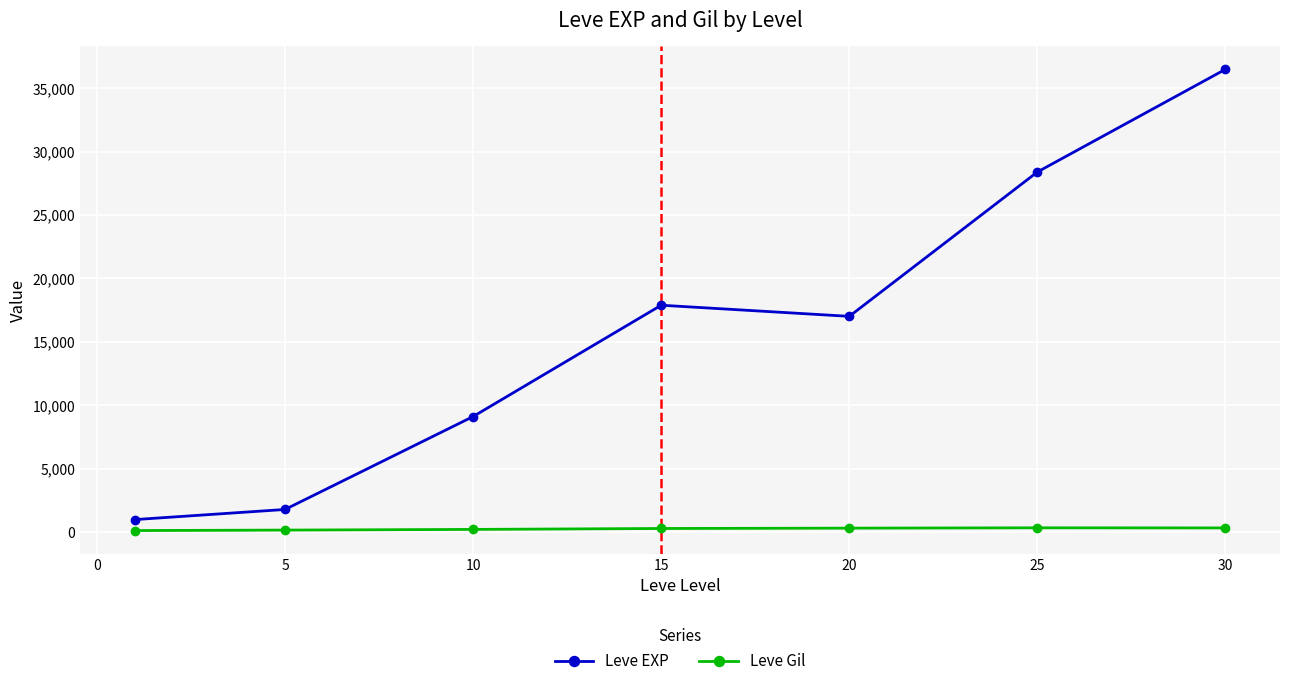

Which series has the largest total across all categories?

Leve EXP